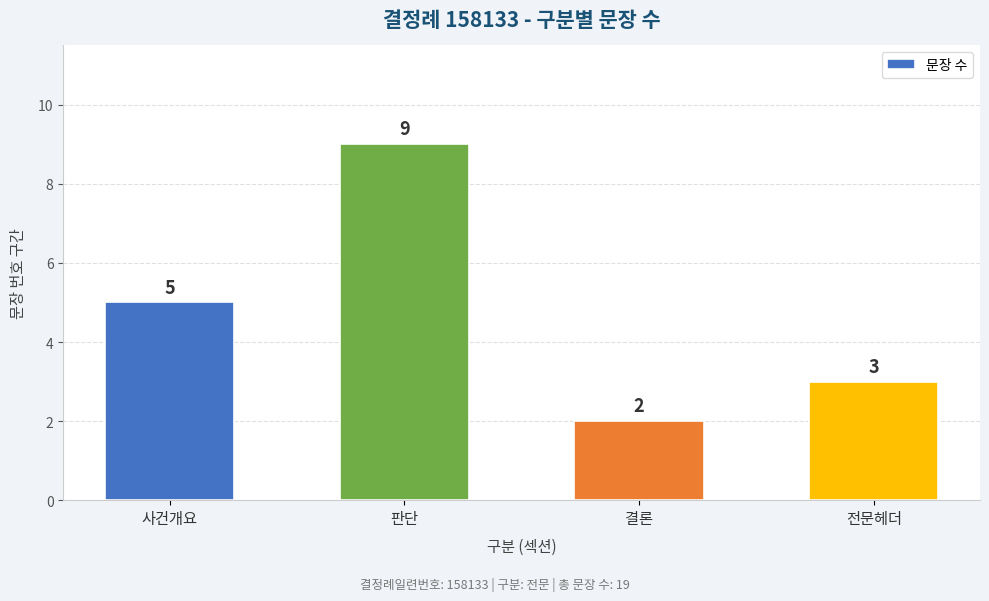

True or false: the data shows 5 at 사건개요.

True